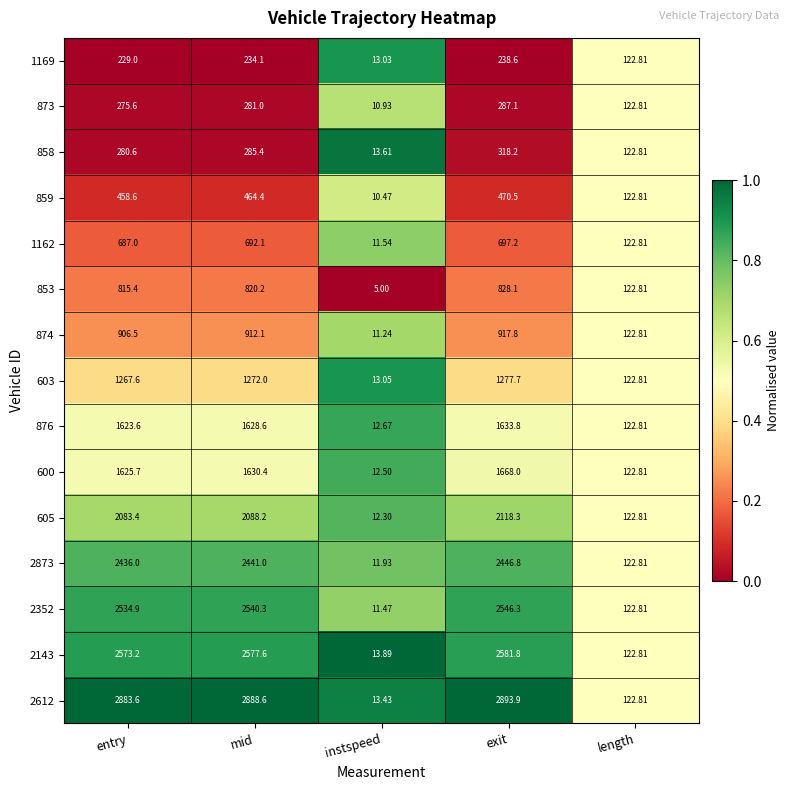

Which category has the lowest value in the 876 series?

instspeed